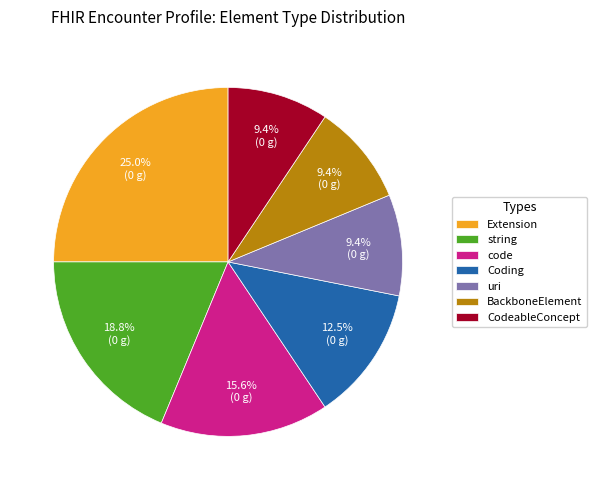

Does any single category account for the majority?

No